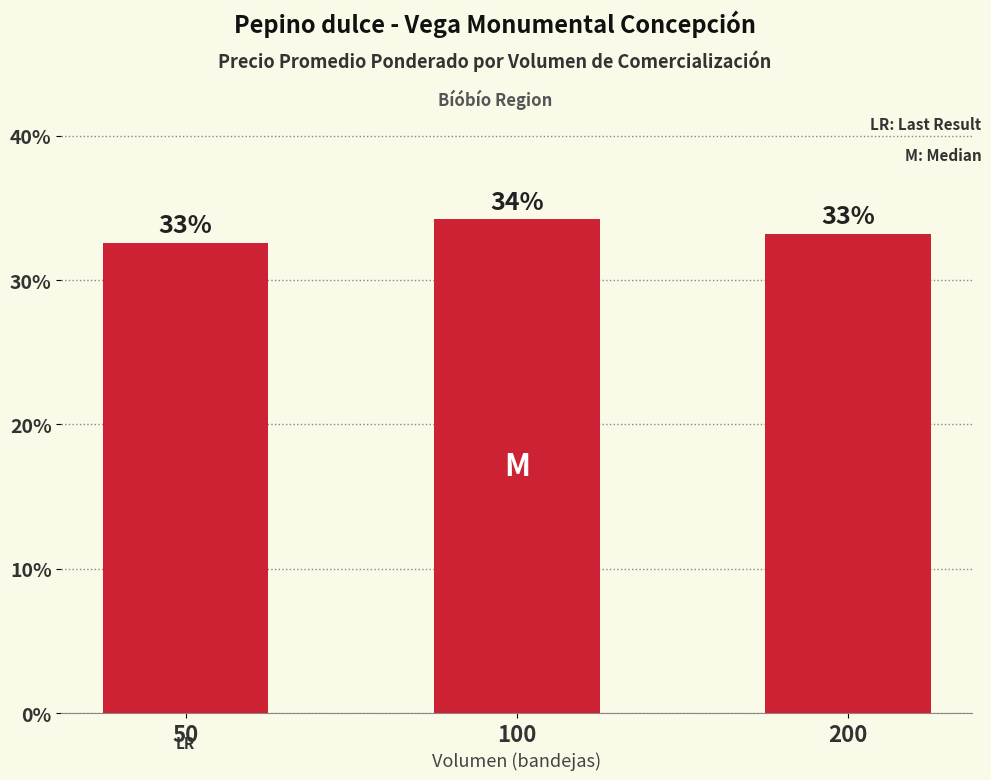

What is the value of the 2nd bar from the left?

34.2